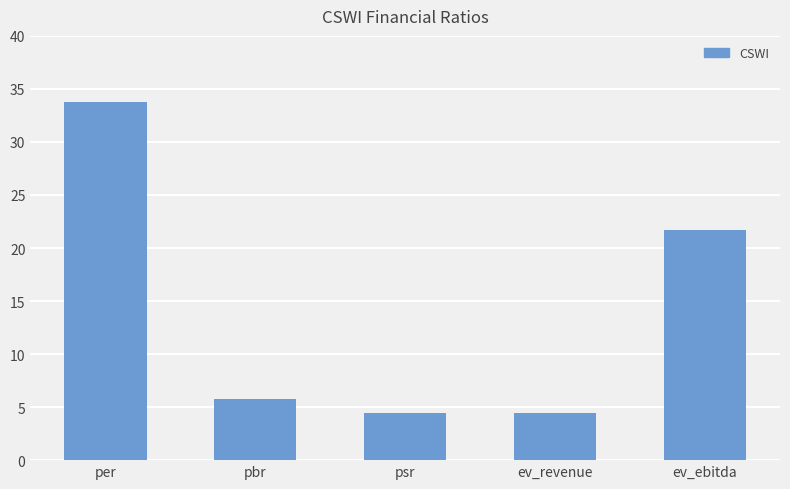

How many values are below 5?

2